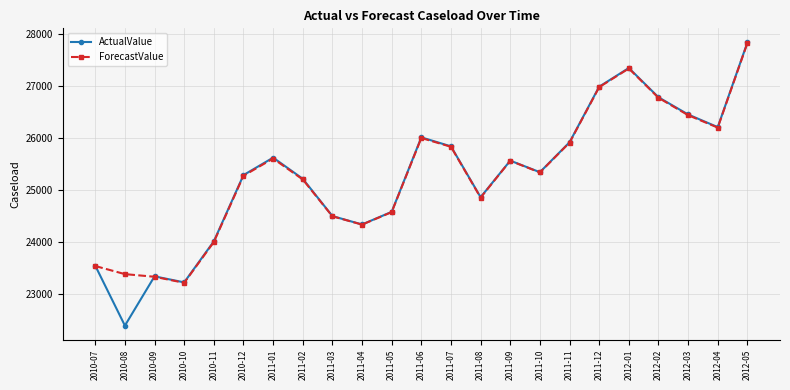

At which label does ForecastValue reach its minimum?

2010-10